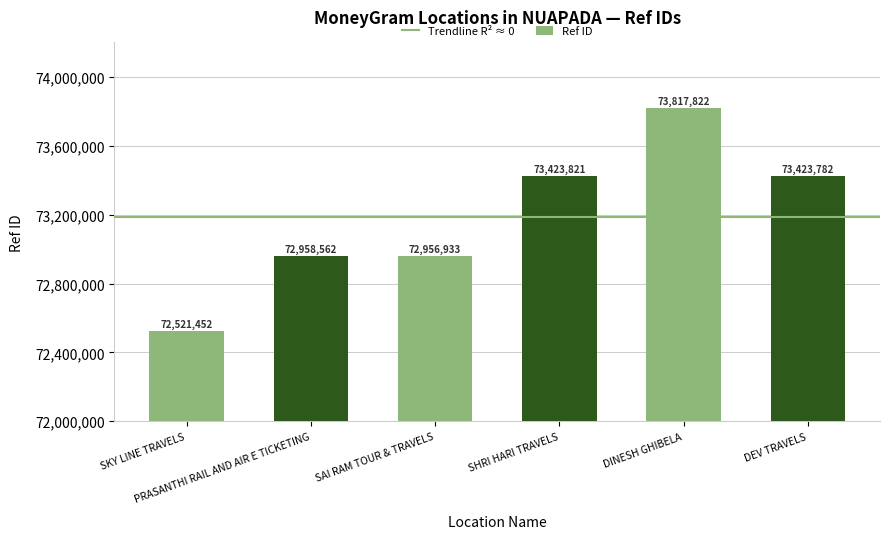

The value at SHRI HARI TRAVELS is 20095405. True or false?

False